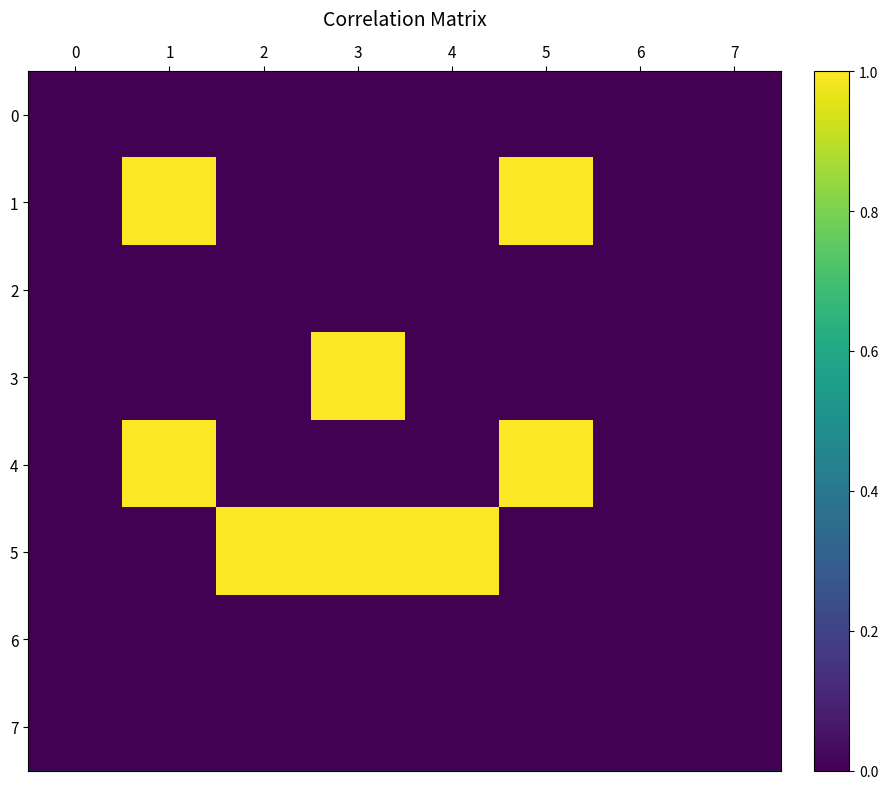

Reading left to right, extract all data points from this chart.

0: 0=0	1=0	2=0	3=0	4=0	5=0	6=0	7=0
1: 0=0	1=1	2=0	3=0	4=0	5=1	6=0	7=0
2: 0=0	1=0	2=0	3=0	4=0	5=0	6=0	7=0
3: 0=0	1=0	2=0	3=1	4=0	5=0	6=0	7=0
4: 0=0	1=1	2=0	3=0	4=0	5=1	6=0	7=0
5: 0=0	1=0	2=1	3=1	4=1	5=0	6=0	7=0
6: 0=0	1=0	2=0	3=0	4=0	5=0	6=0	7=0
7: 0=0	1=0	2=0	3=0	4=0	5=0	6=0	7=0